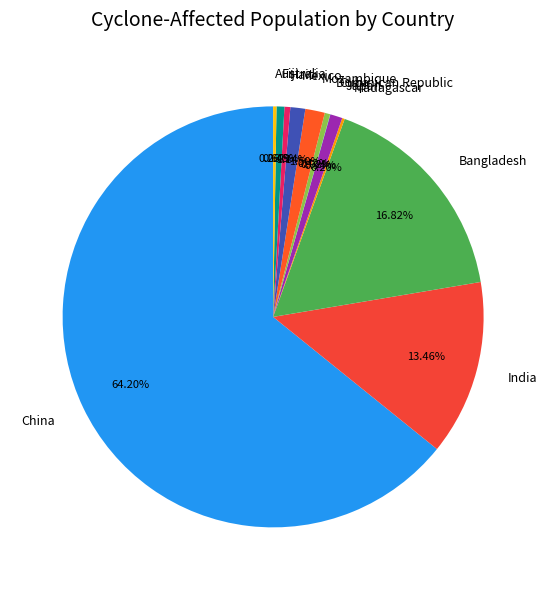

What is the majority slice?

China